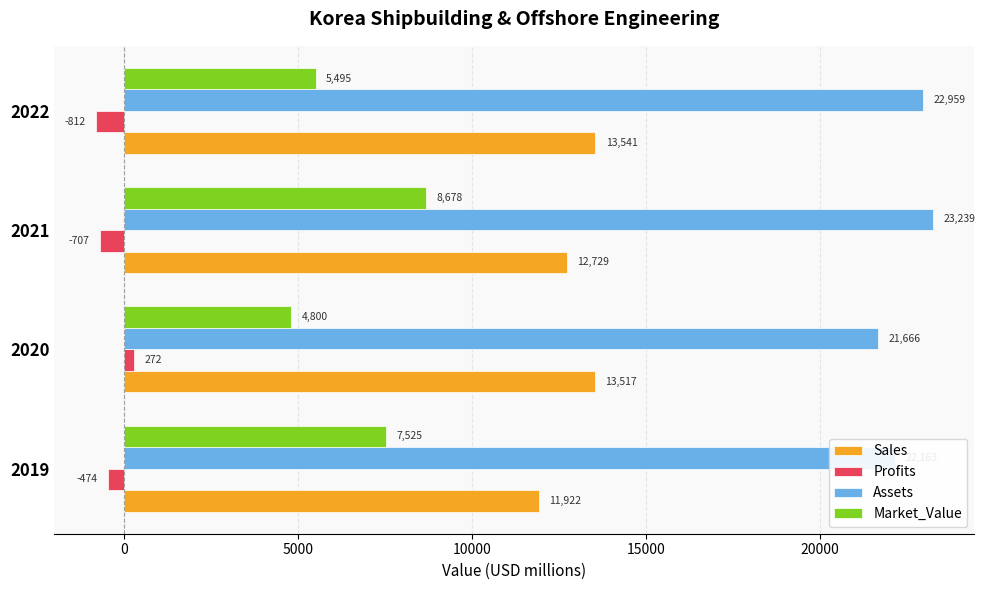

The Market_Value series shows 2857.2 at 2020. True or false?

False